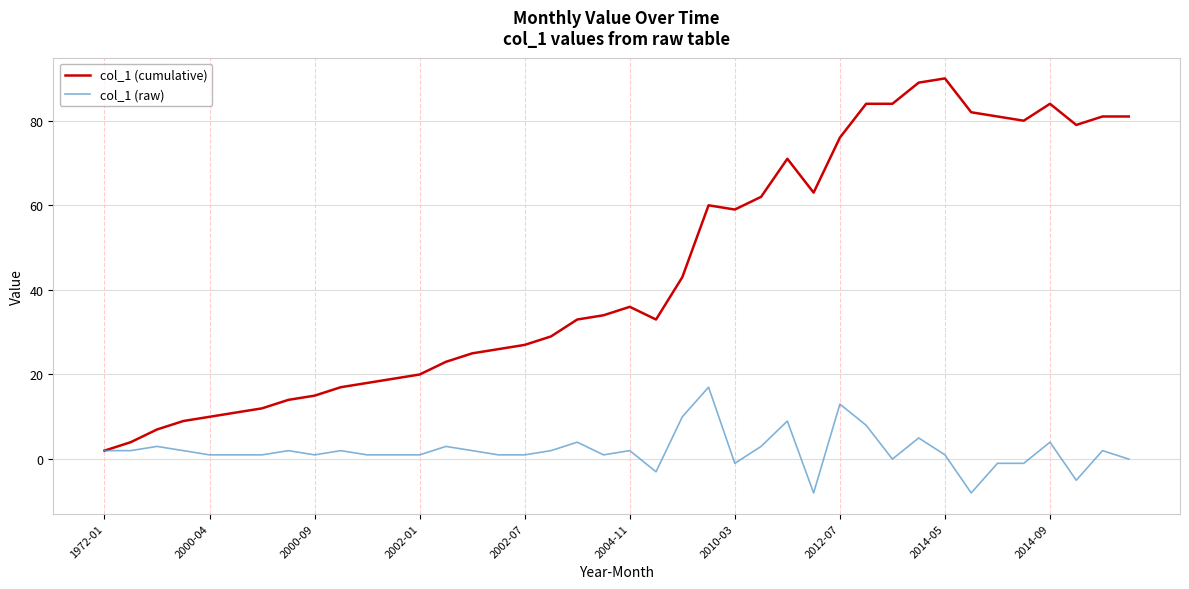

Which series has the widest spread of values?

col_1 (cumulative)